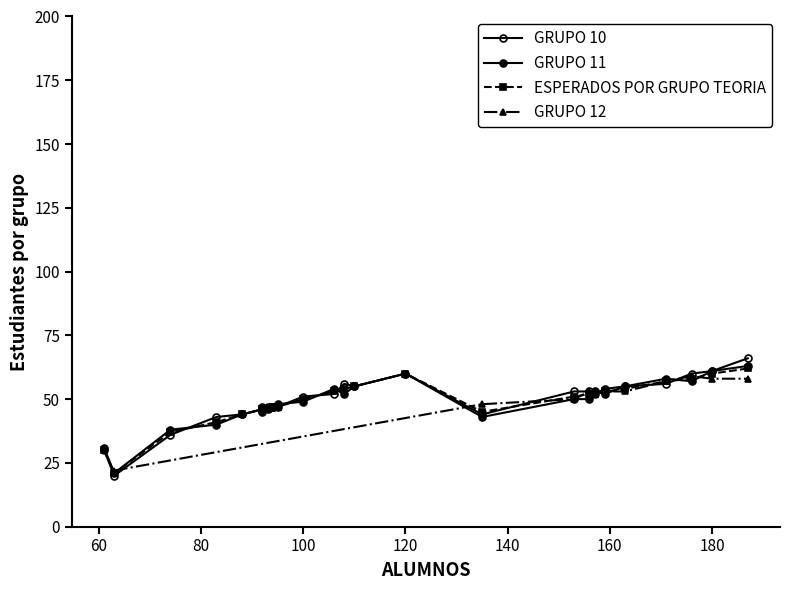

True or false: GRUPO 10 has a value of 67 at 94.

False